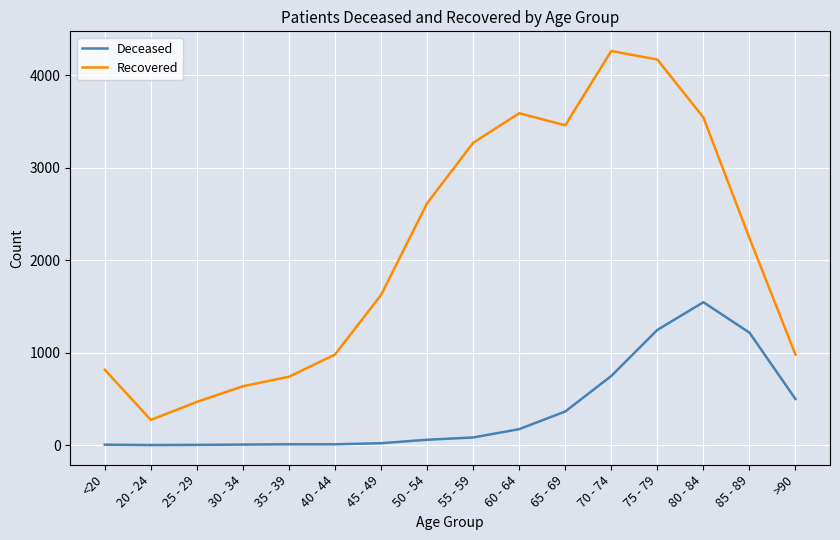

Which series has the widest spread of values?

Recovered